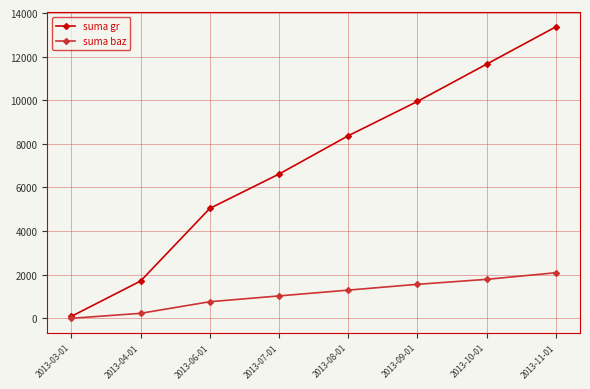

What is the difference between the highest and lowest values at 2013-09-01?

8387